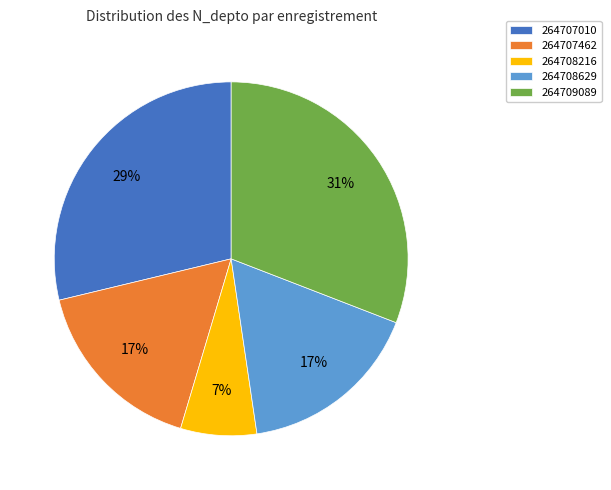

Do 264708629 and 264709089 together represent more than half of the pie?

No